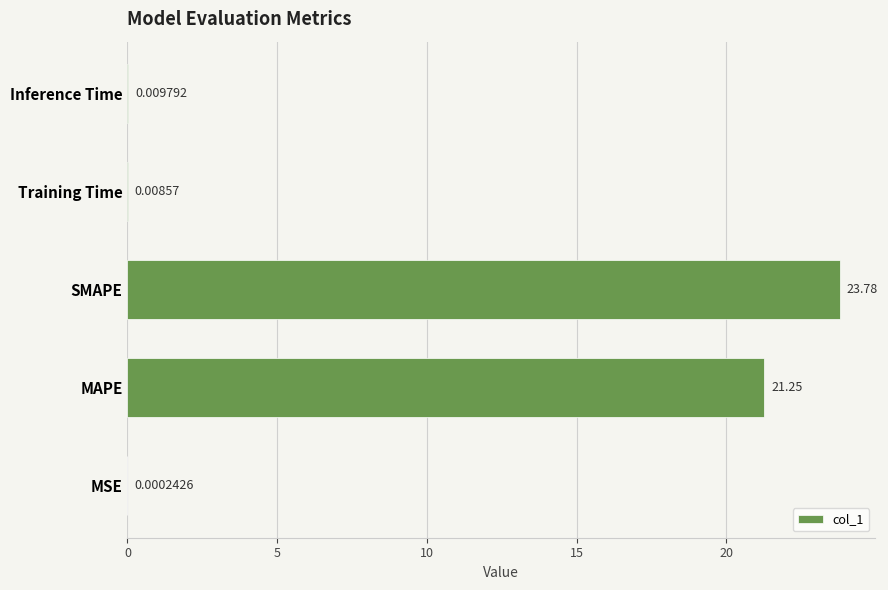

What is the average value?

9.0